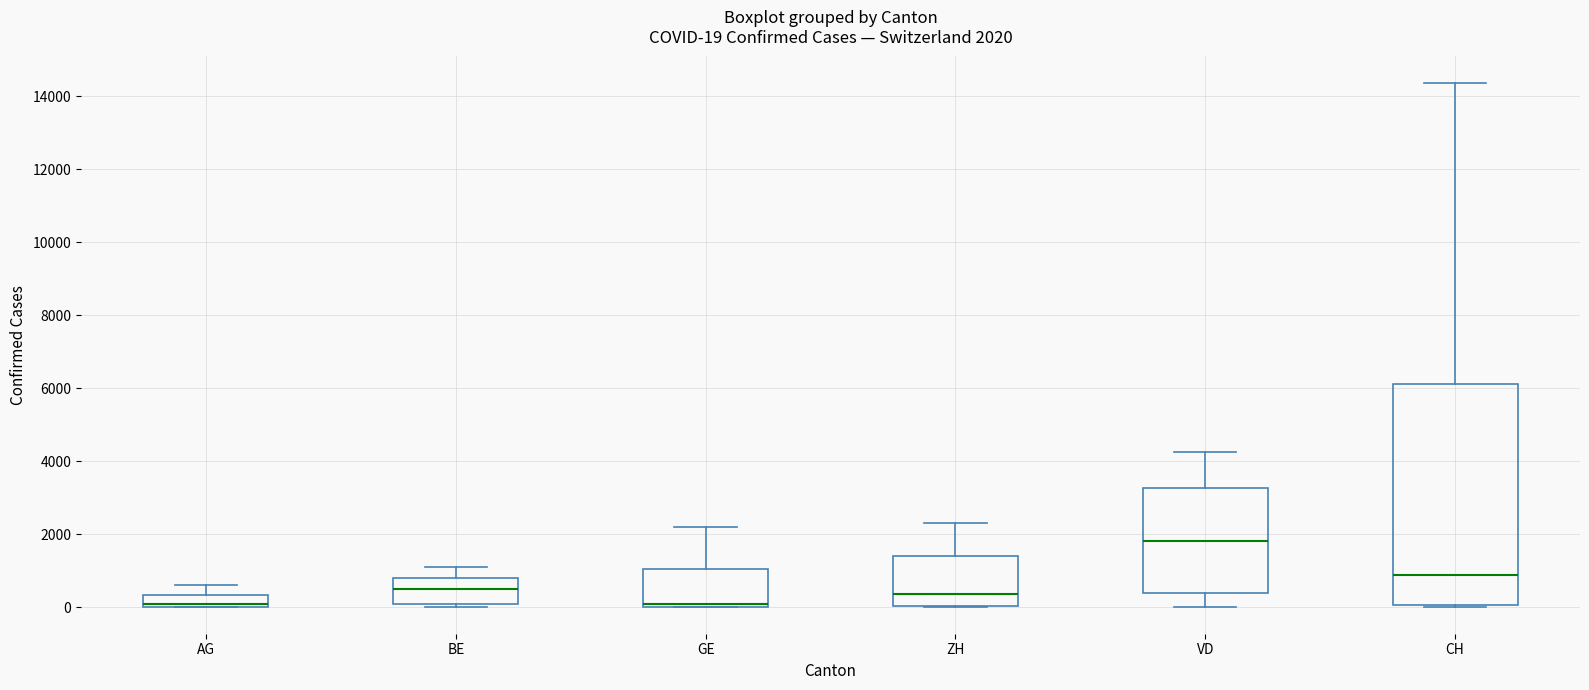

Which box is the tallest, from its lower edge to its upper edge?

CH